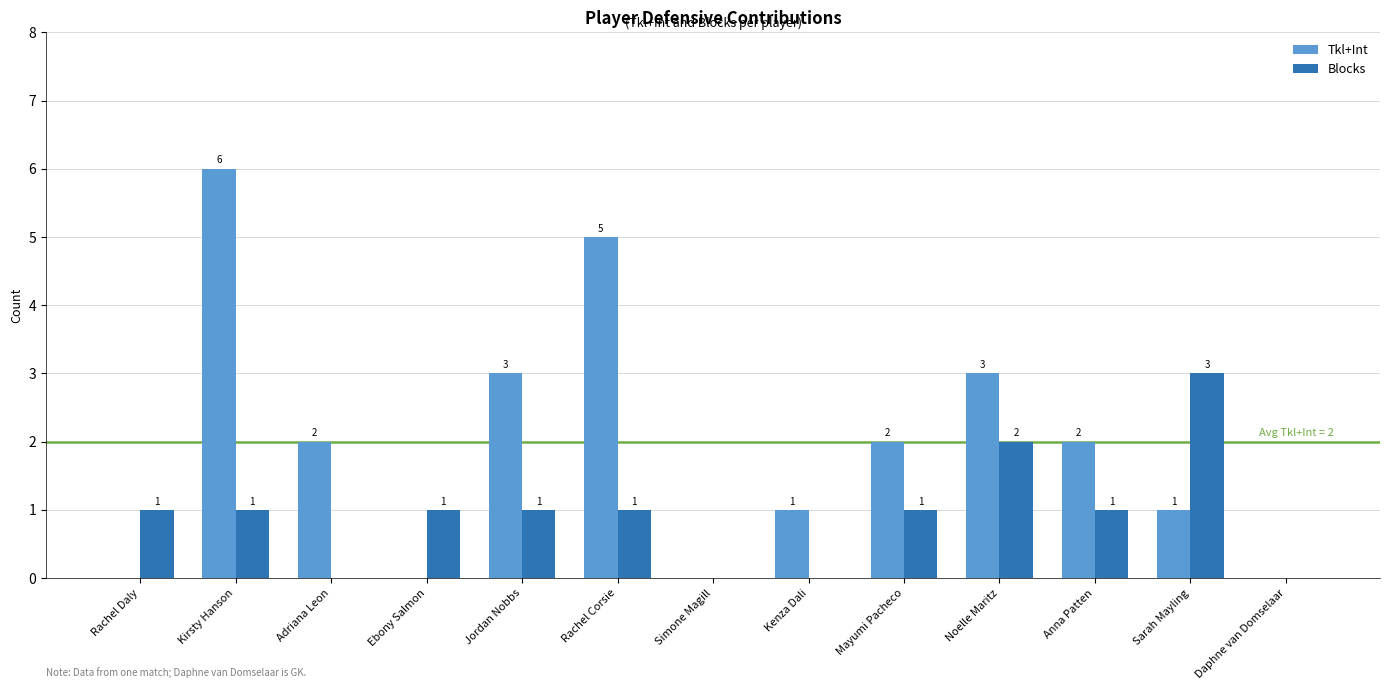

What is the sum of the Blocks values at Daphne van Domselaar and Kirsty Hanson?

1